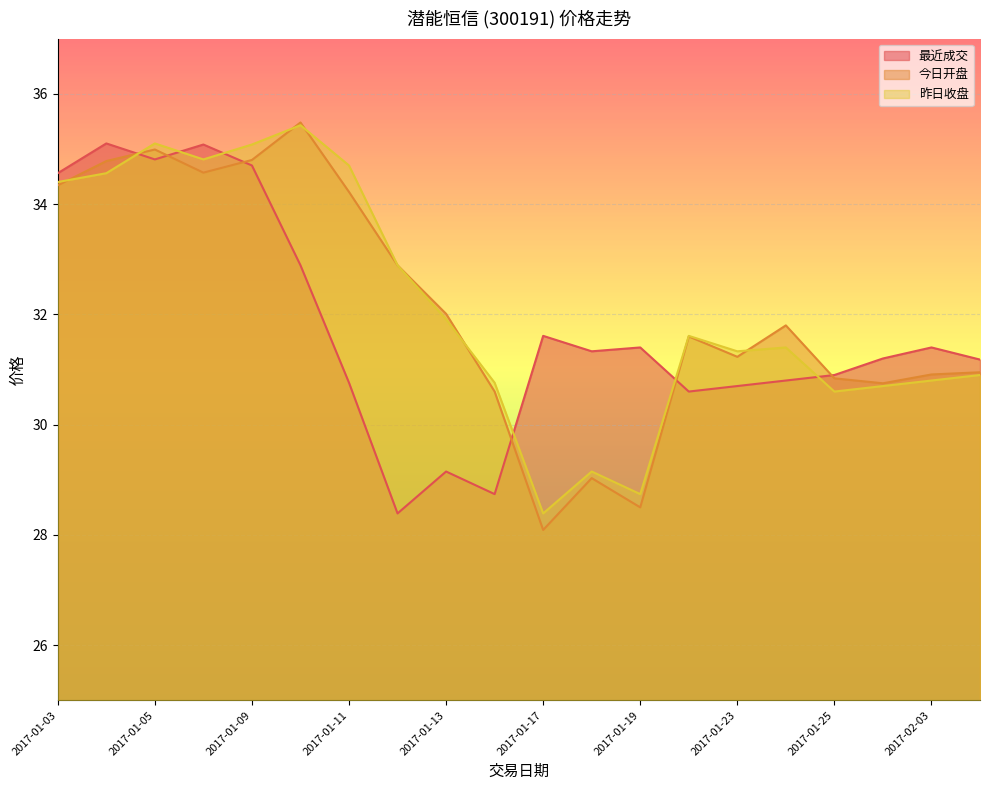

What value does the 最近成交 series have at 2017-02-03?

31.4